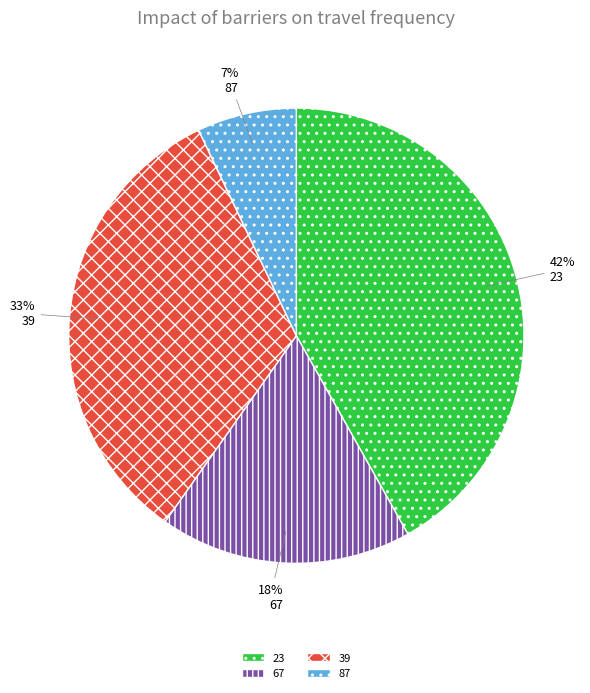

What percentage is the 67 slice, to the nearest percent?

18%